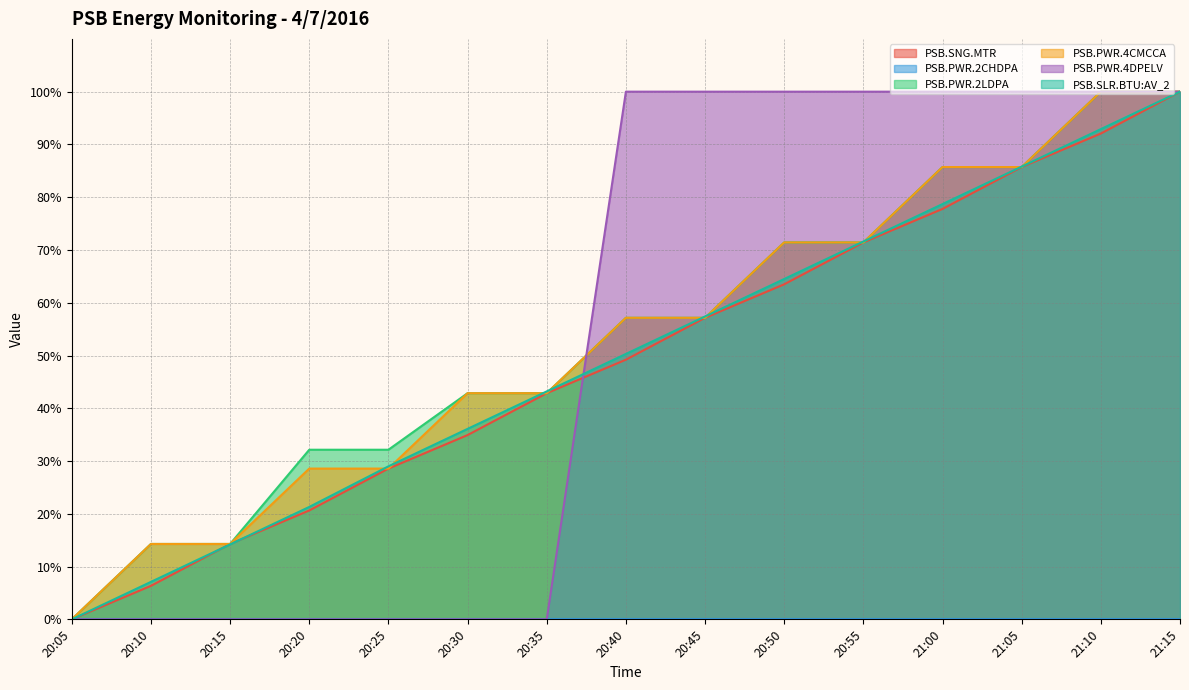

List the labels in order of PSB.SLR.BTU:AV_2 value, smallest first.

20:05, 20:10, 20:15, 20:20, 20:25, 20:30, 20:35, 20:40, 20:45, 20:50, 20:55, 21:00, 21:05, 21:10, 21:15